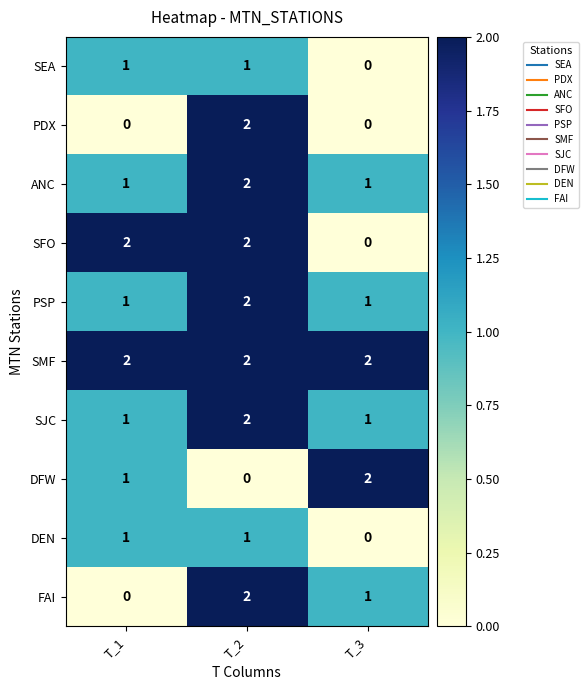

Count the DEN values in the range 0 to 1.

3